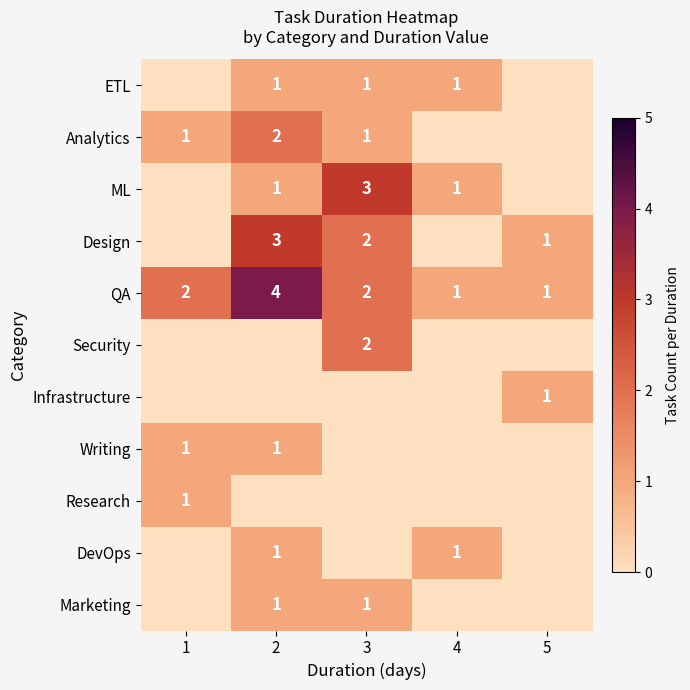

The value of QA at 2 is 5. True or false?

False